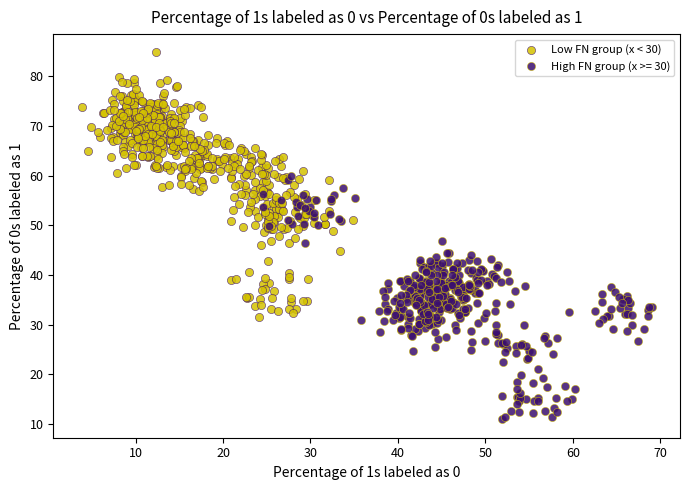

Which series contains the lowest Y value?

High FN group (x >= 30)